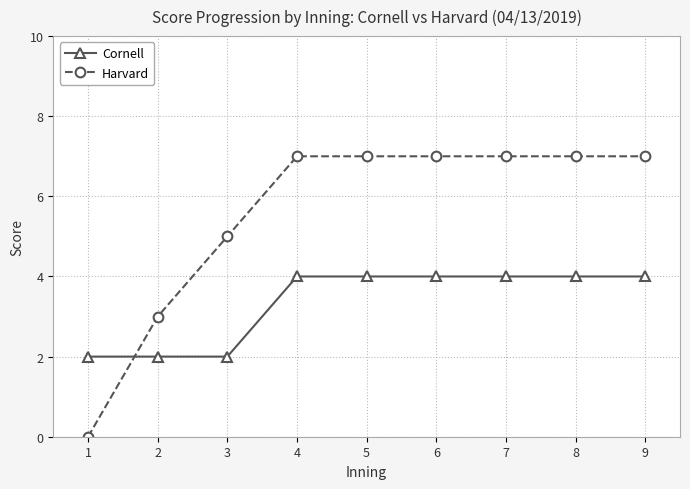

Which category has the lowest value in the Harvard series?

1